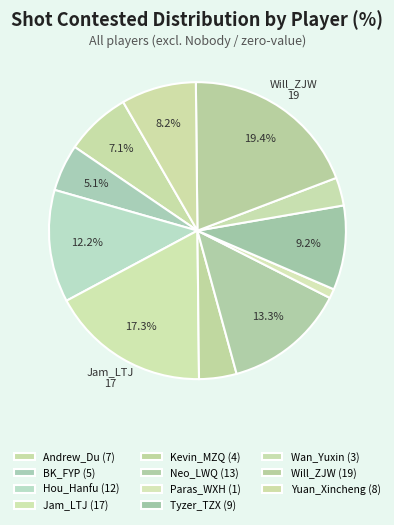

To the nearest percent, what percentage of the pie is Paras_WXH?

1%